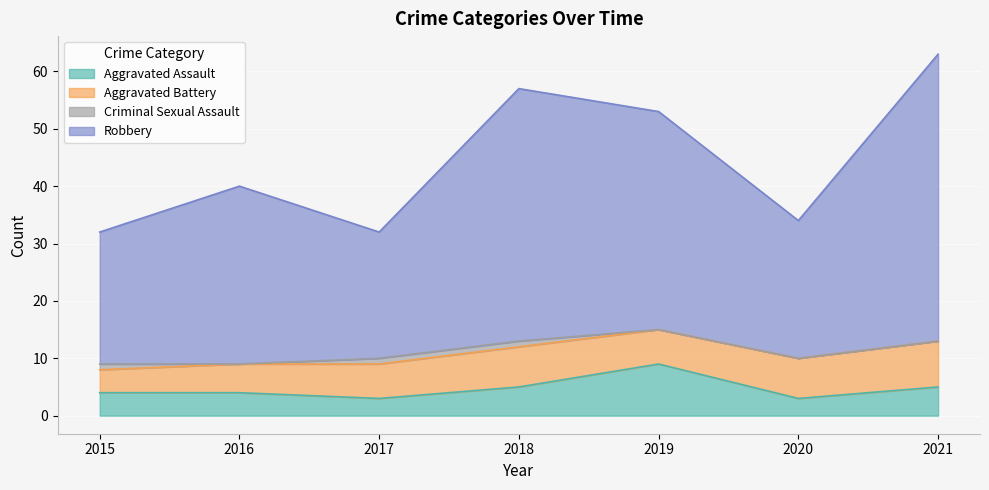

The Aggravated Assault series shows 3 at 2020. True or false?

True